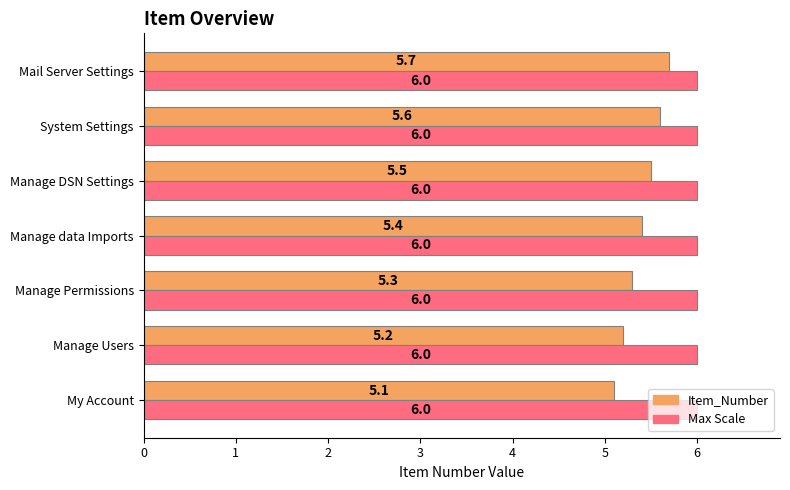

What is the sum of the Max Scale values at My Account and Manage DSN Settings?

12.0